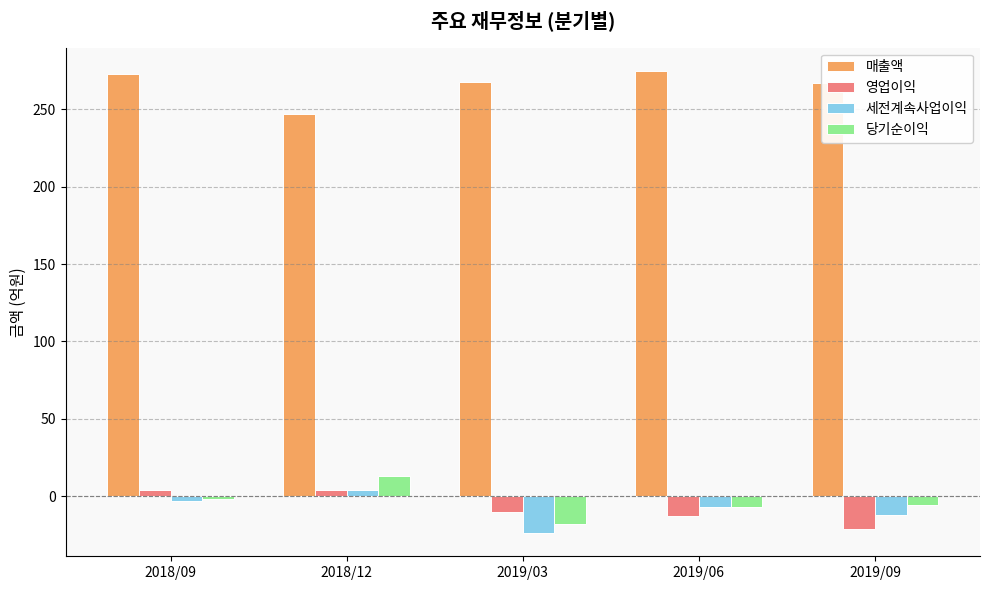

Rank the categories by 세전계속사업이익 value from highest to lowest.

2018/12, 2018/09, 2019/06, 2019/09, 2019/03